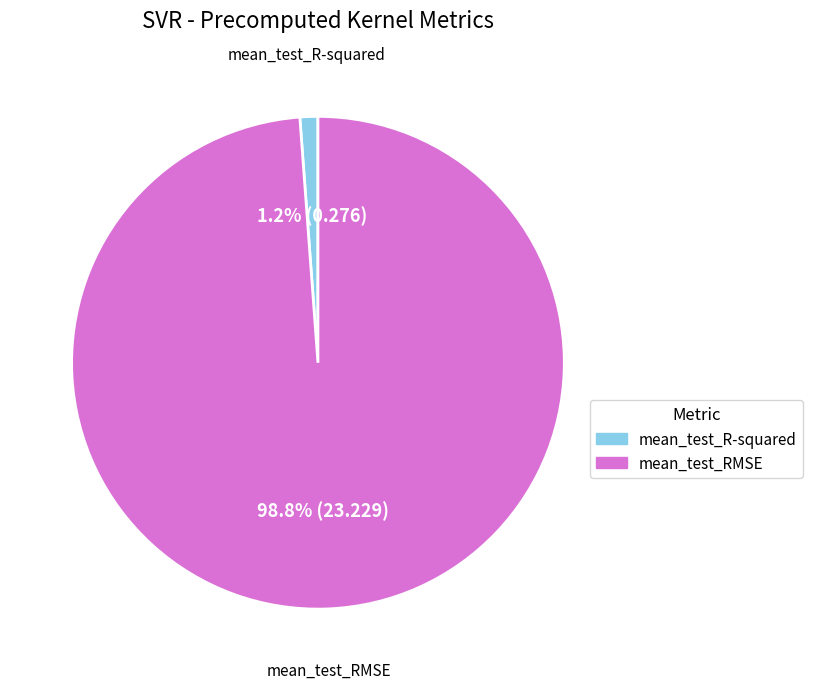

What percentage do mean_test_RMSE and mean_test_R-squared together represent?

100.0%